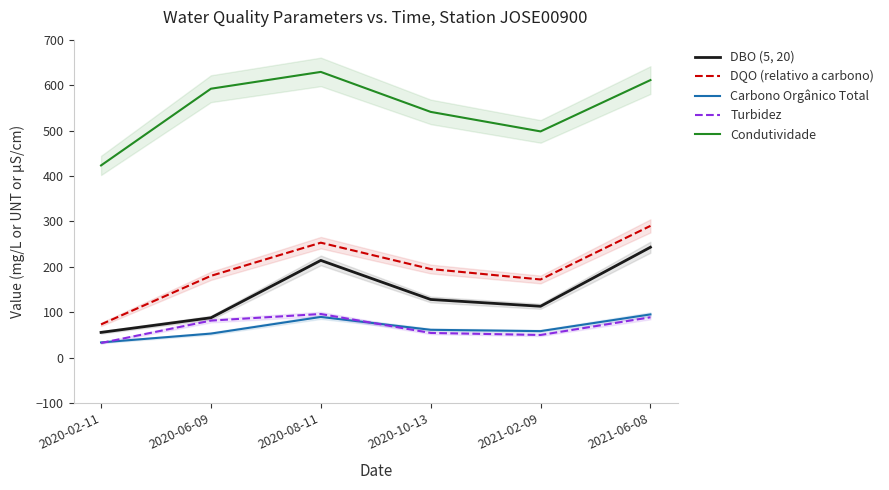

Is the value of Condutividade at 2021-02-09 greater than the value of DBO (5, 20) at 2020-06-09?

Yes